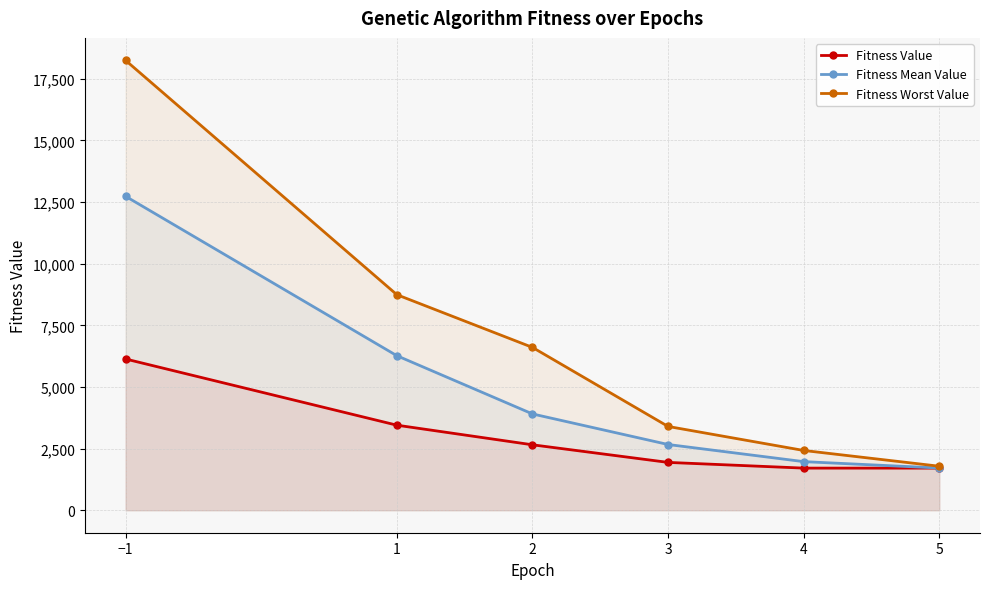

How many lines are shown in the chart?

3